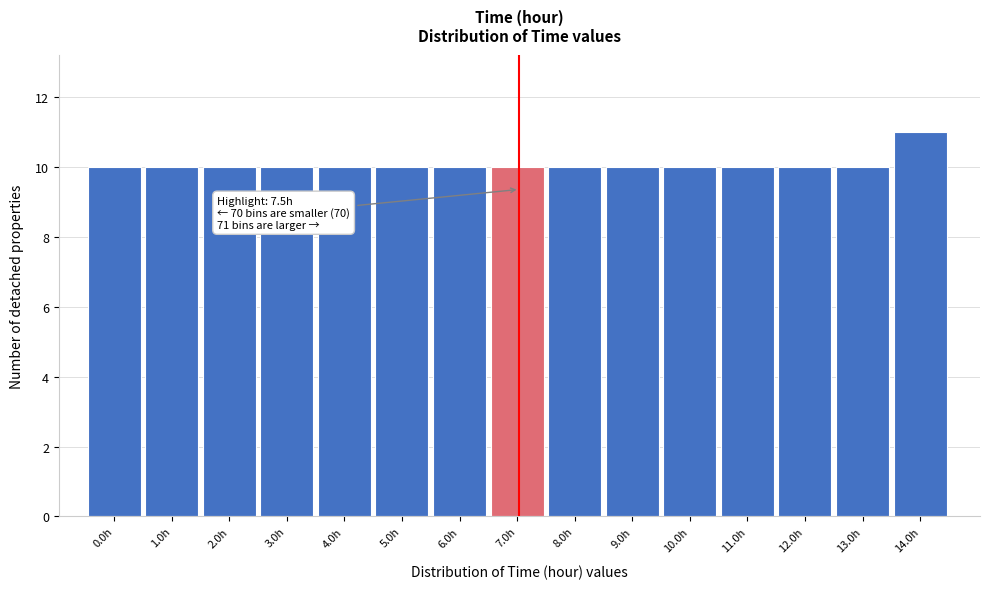

Reading left to right, transcribe all the data shown in this chart.

10	10	10	10	10	10	10	10	10	10	10	10	10	10	11